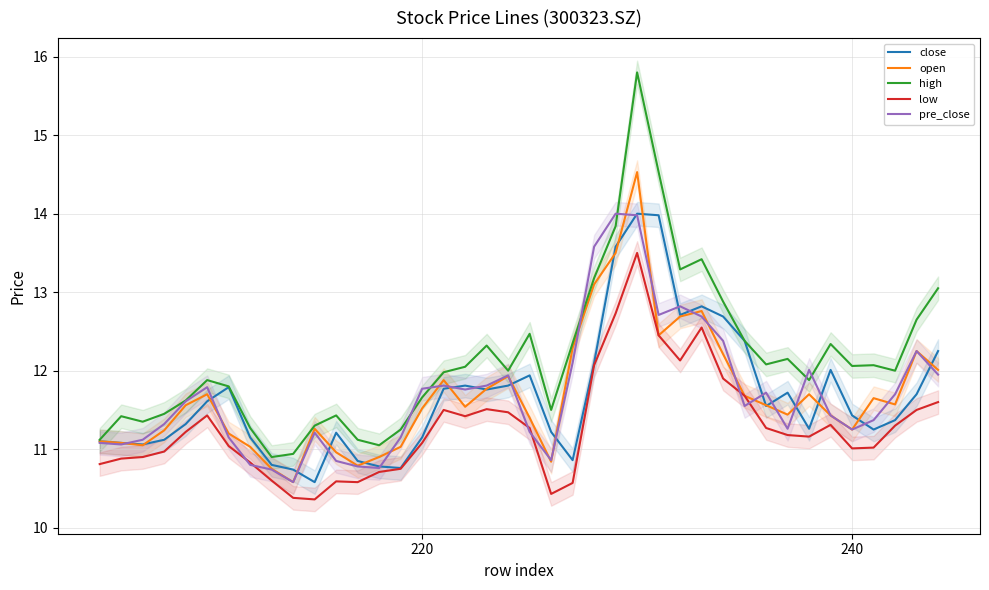

What is the sum of all open values?

467.2